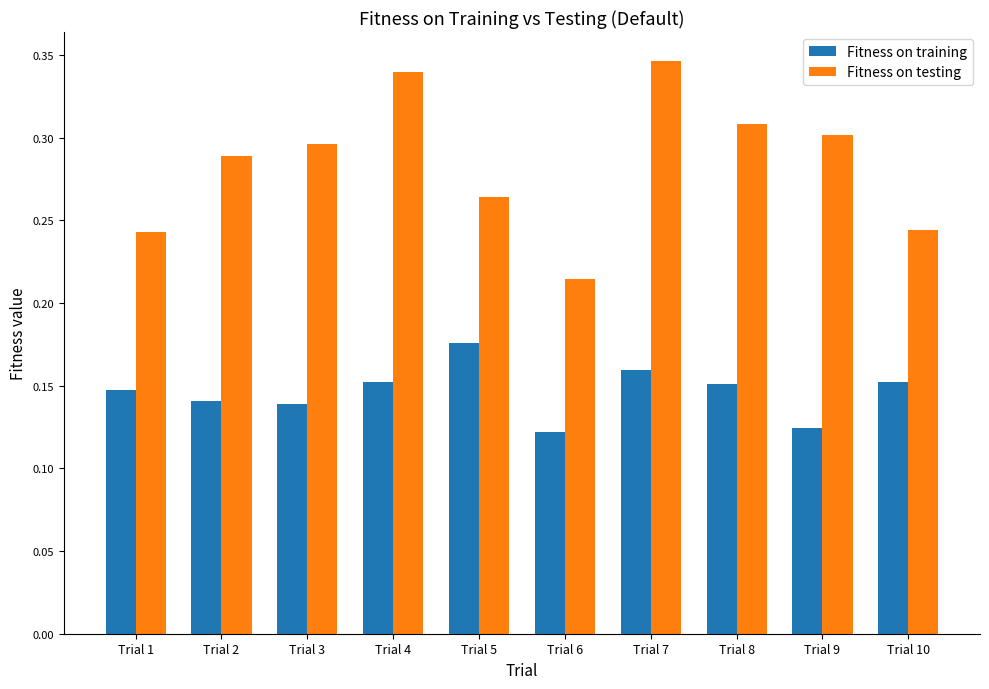

The value of Fitness on testing at Trial 6 is 0.3. True or false?

False